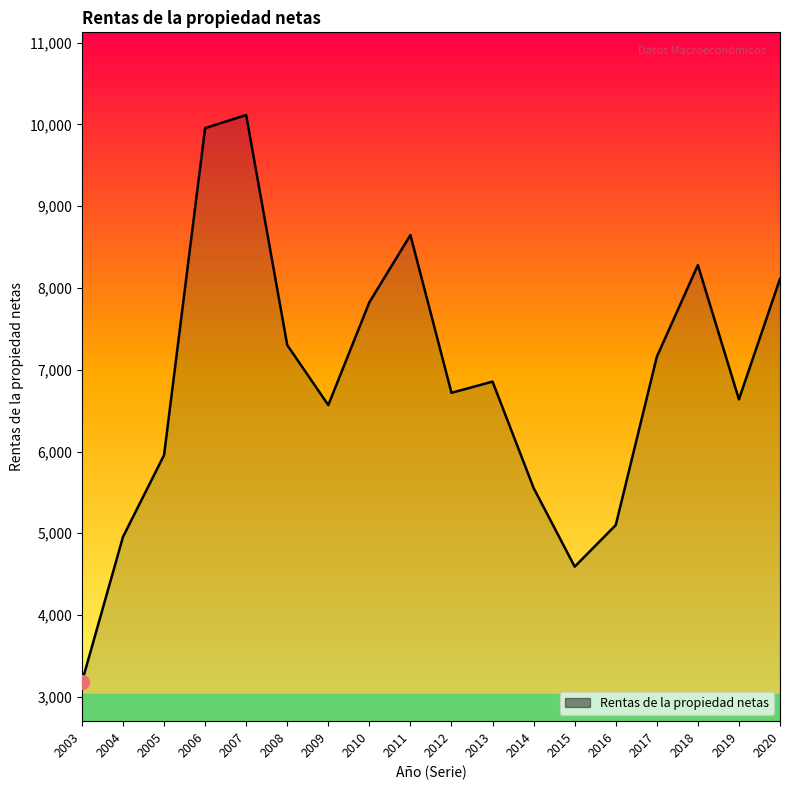

What is the smallest value displayed?

3179